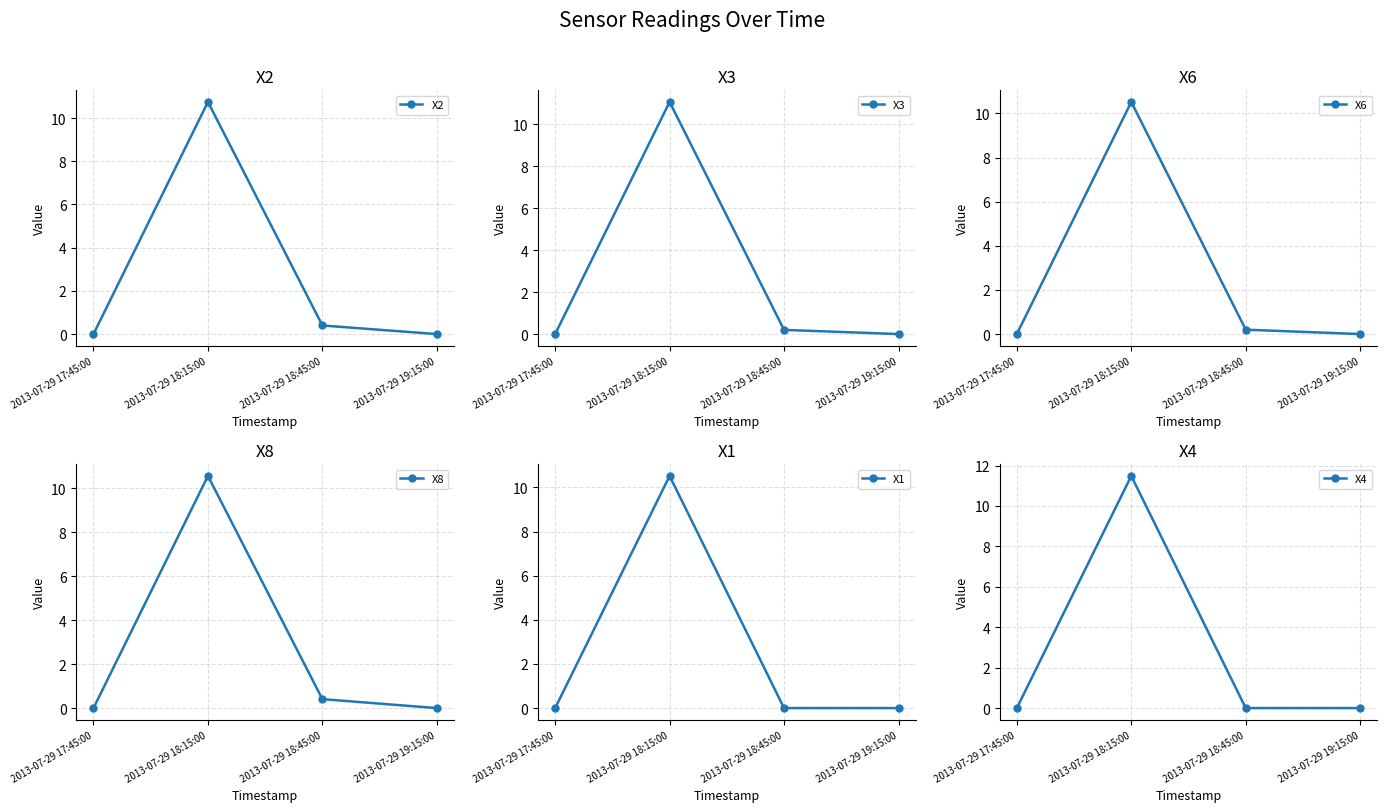

List the labels in order of X8 value, smallest first.

2013-07-29 17:45:00, 2013-07-29 19:15:00, 2013-07-29 18:45:00, 2013-07-29 18:15:00